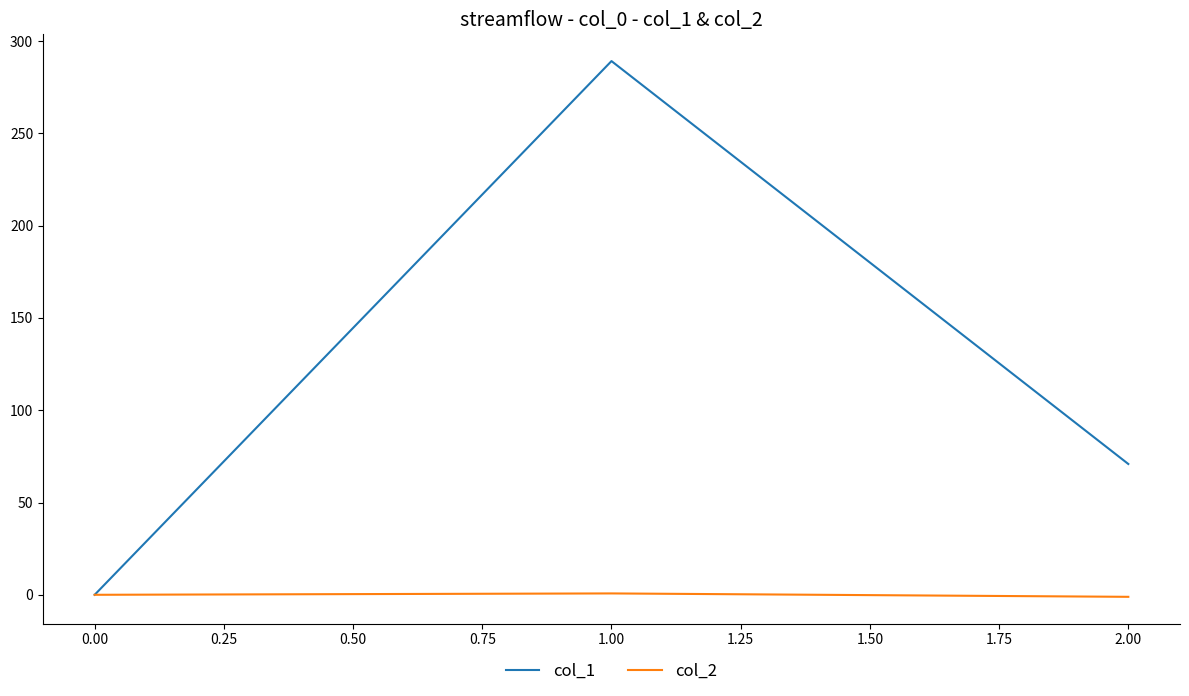

What is the highest value of the col_1 series?

289.2